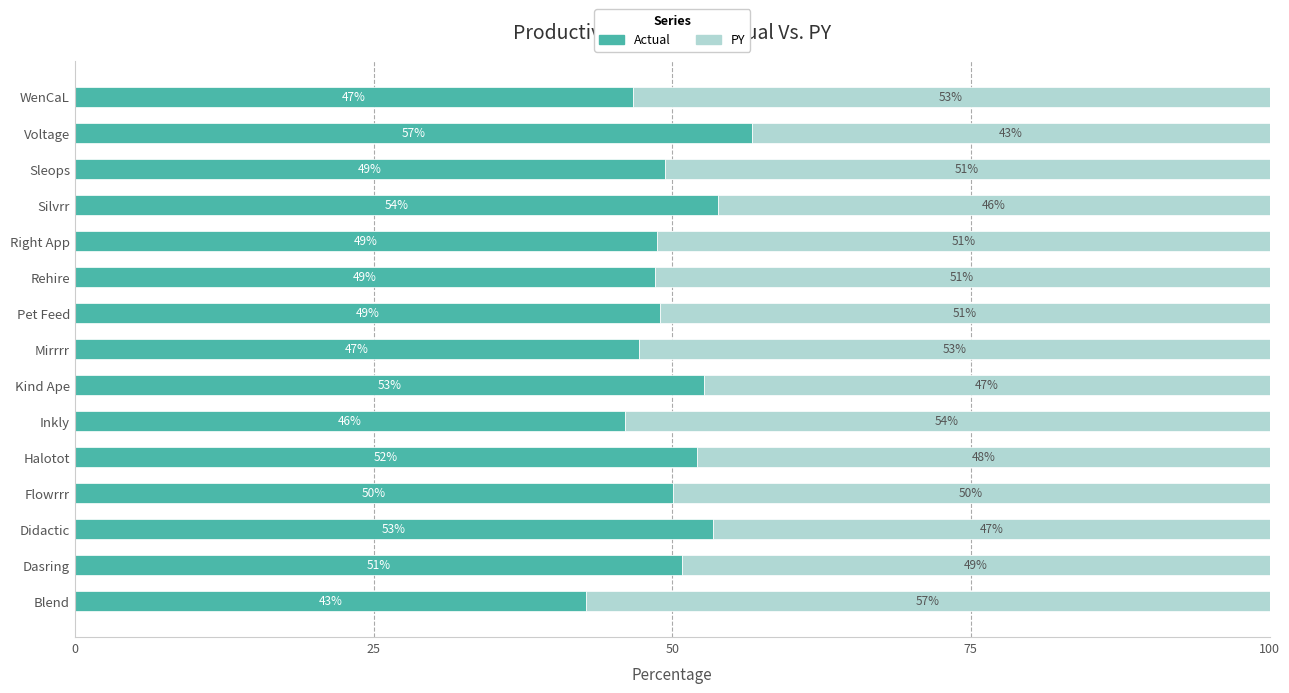

At which label is Actual closest to 49?

Pet Feed